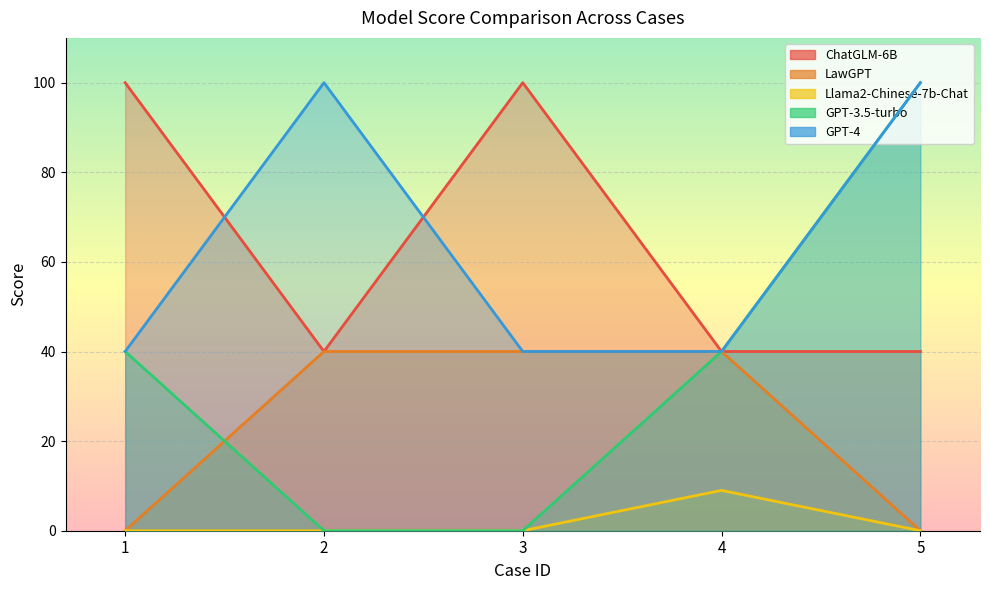

What is the value of the LawGPT point at the 4th from the left?

40